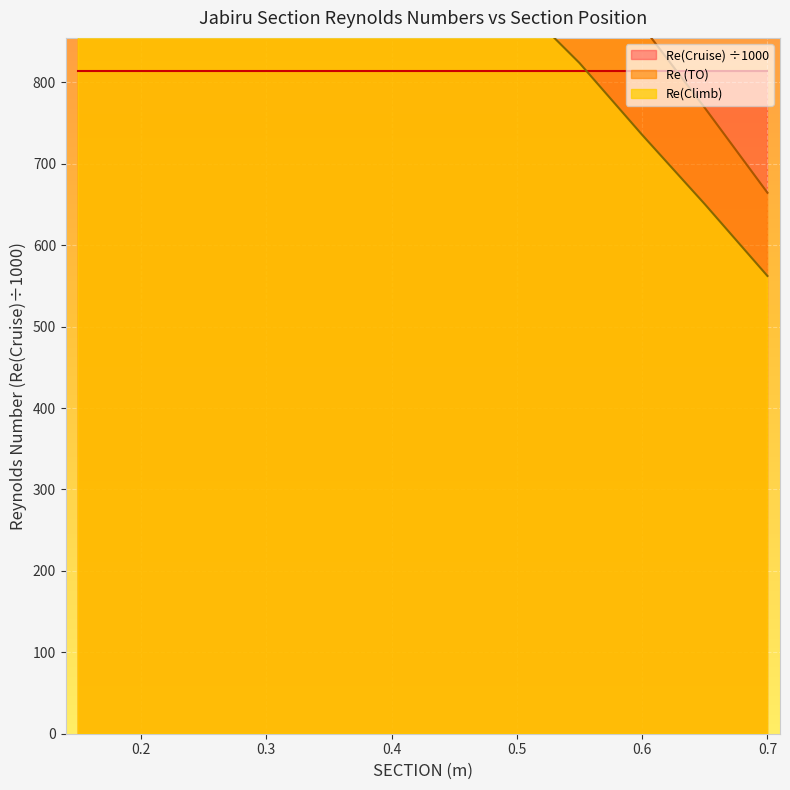

Between 0.7 and 0.65, which is larger?

0.65